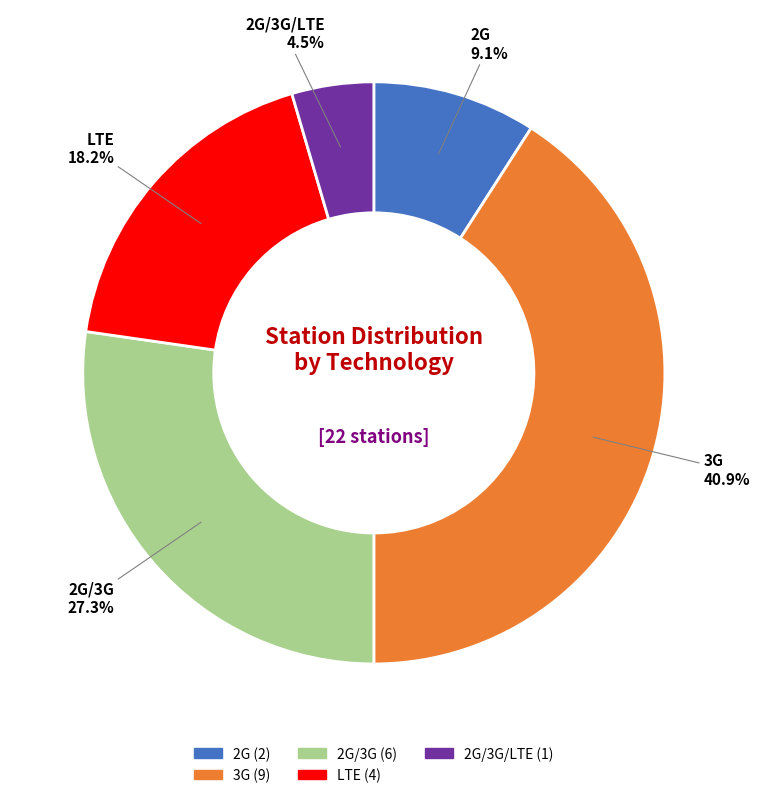

Is there any slice that represents more than half of the pie?

No